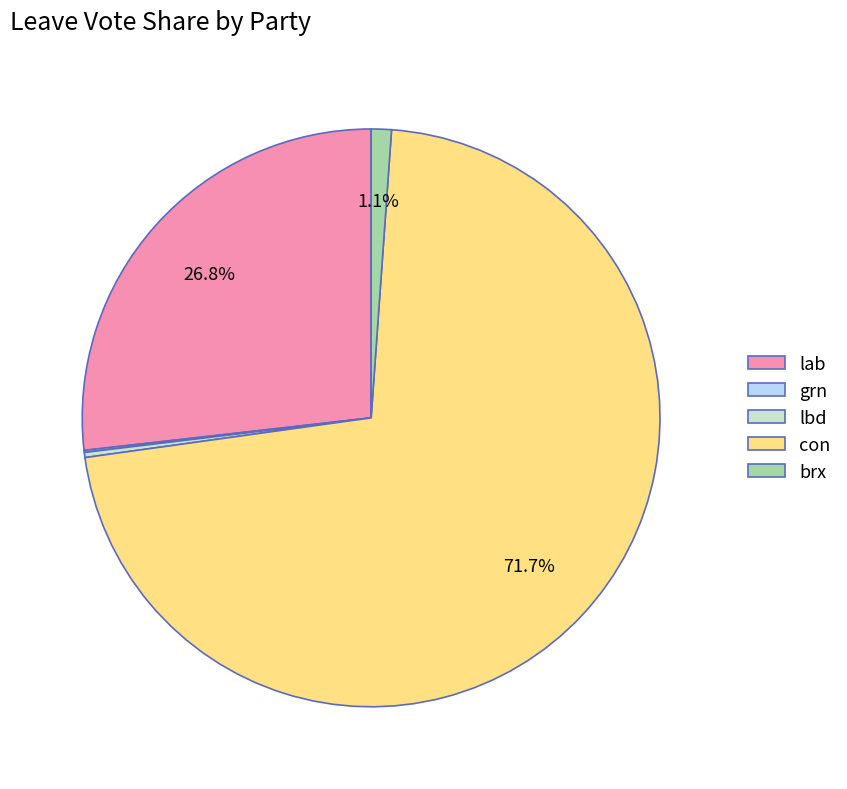

What is the majority slice?

con